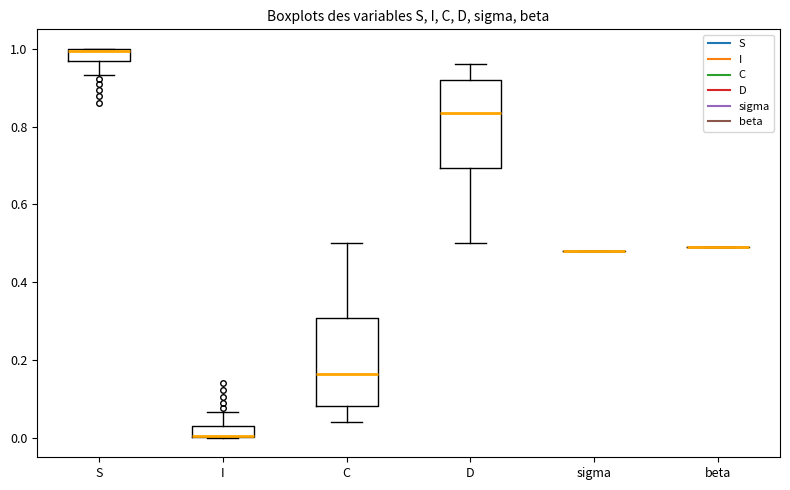

Where is the upper edge of the box for C on the y-axis? The values are not printed on the chart, so give them approximately, as read against the axis.

0.30